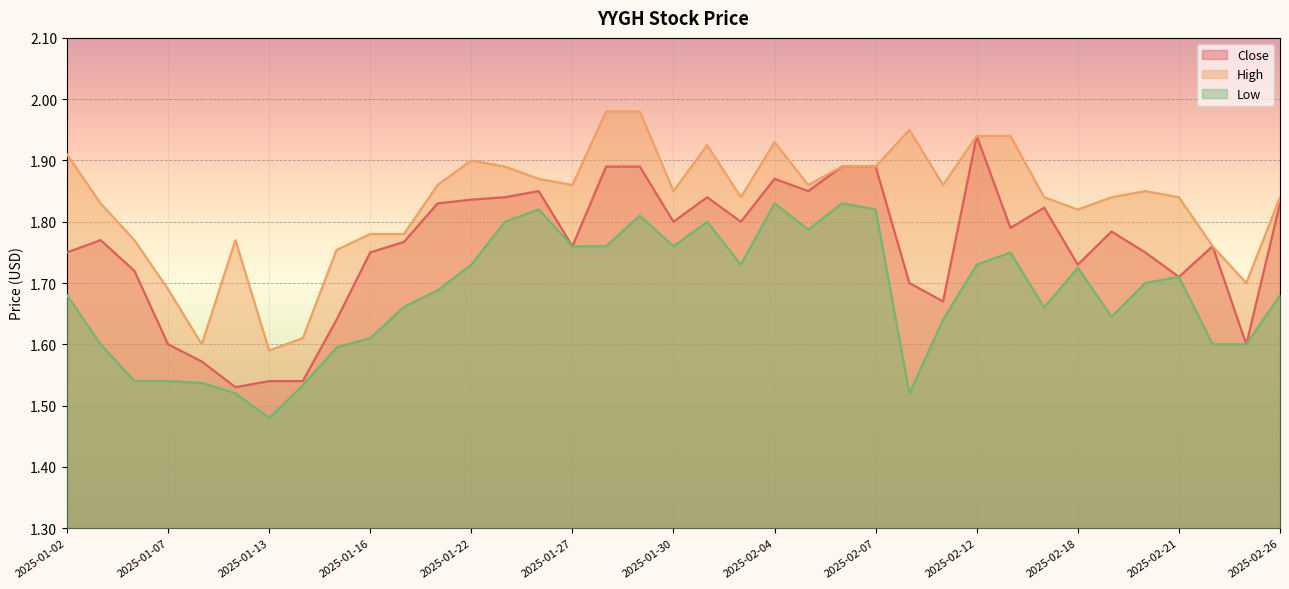

The High series shows 1.8 at 2025-02-24. True or false?

True